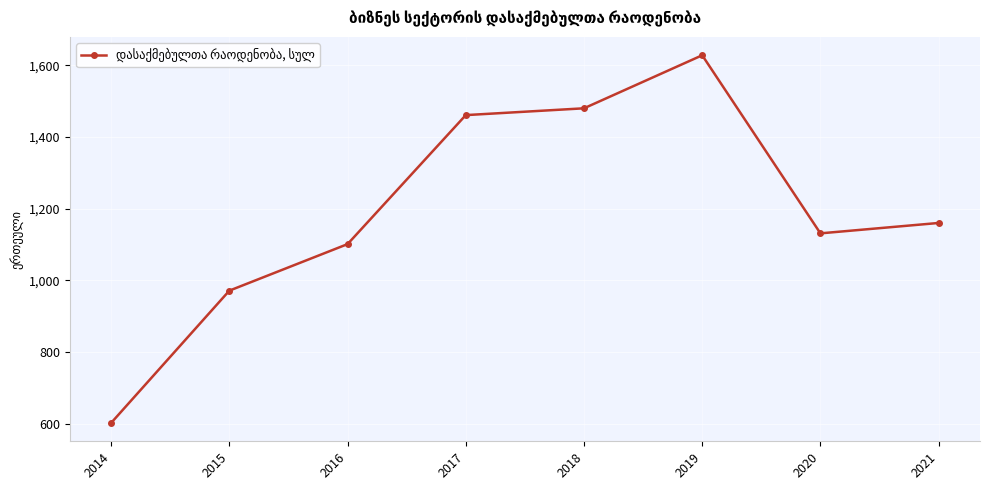

True or false: the data shows 1101.0 at 2016.

True